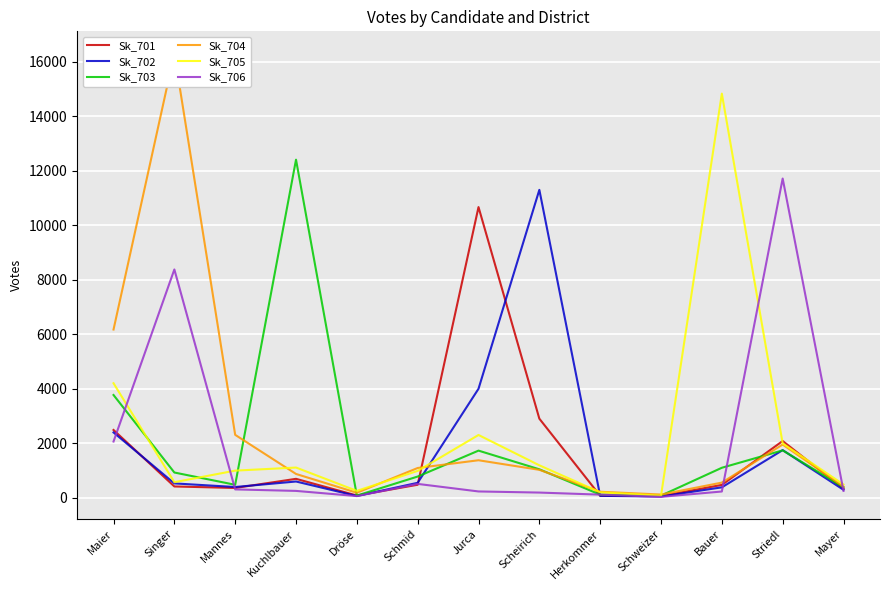

Is it true that Sk_704 equals 214 at Herkommer?

True